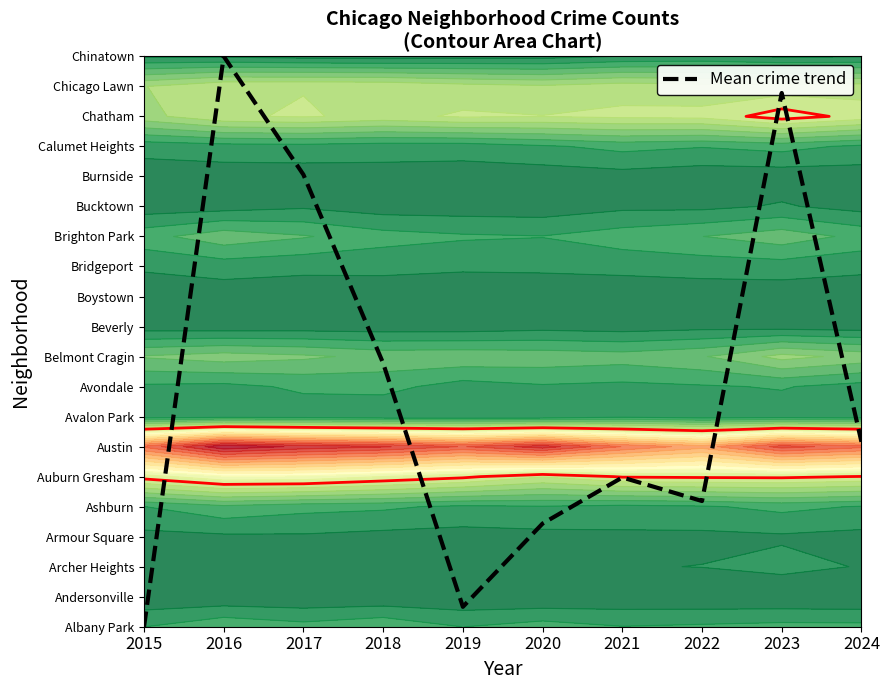

Where is the first local minimum?

2019